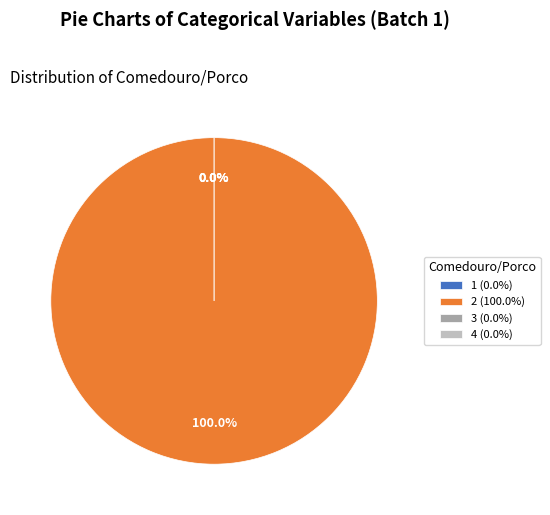

Which slice is the largest?

2